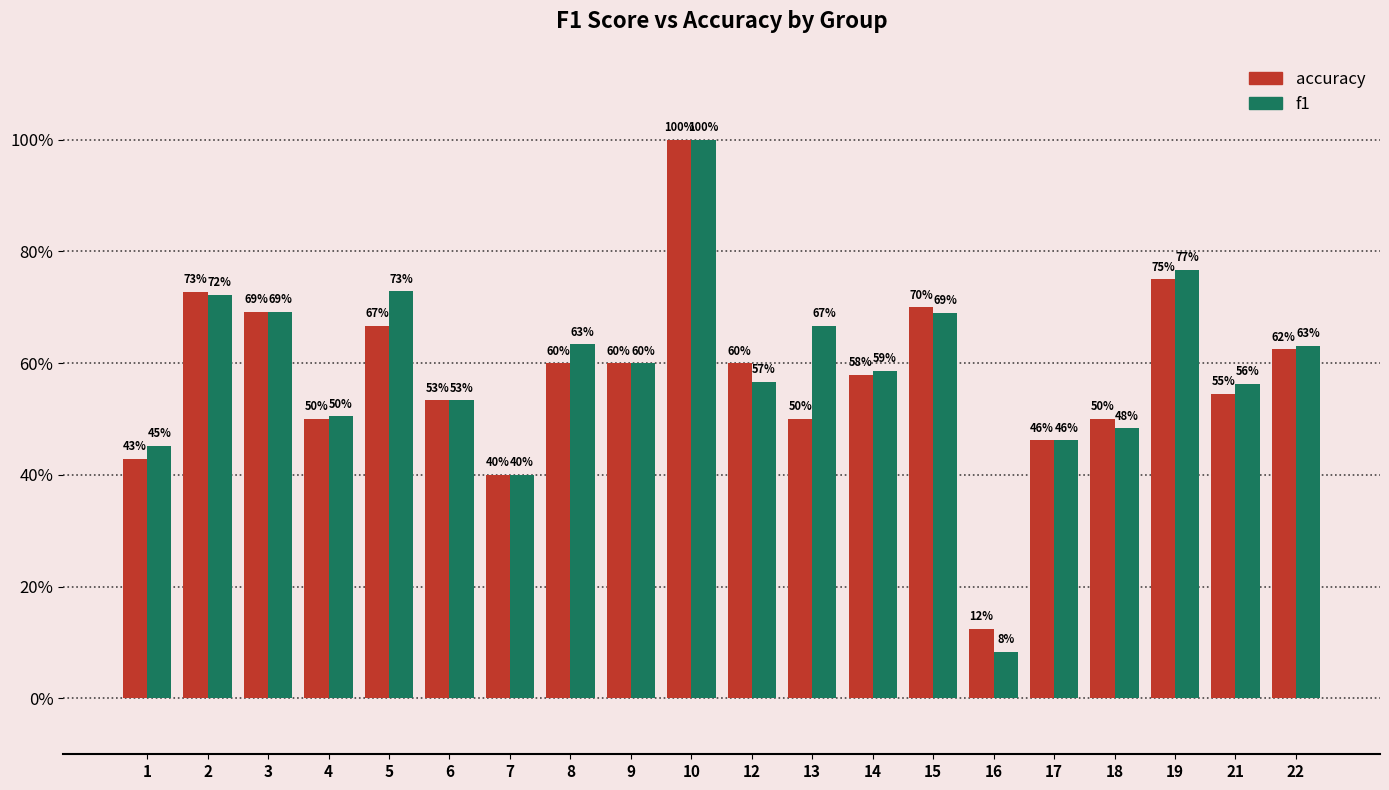

Rank the series by their maximum value, from lowest to highest.

accuracy, f1